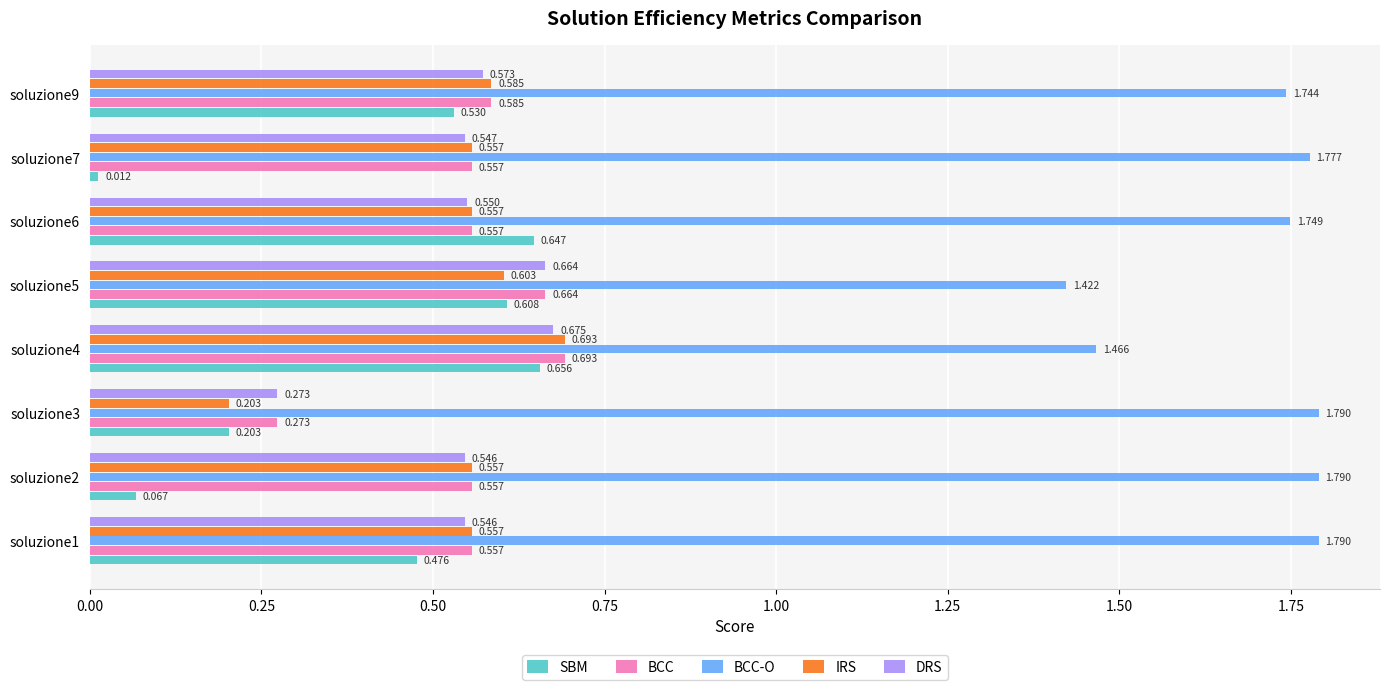

Is the value of BCC-O at soluzione6 greater than the value of DRS at soluzione6?

Yes